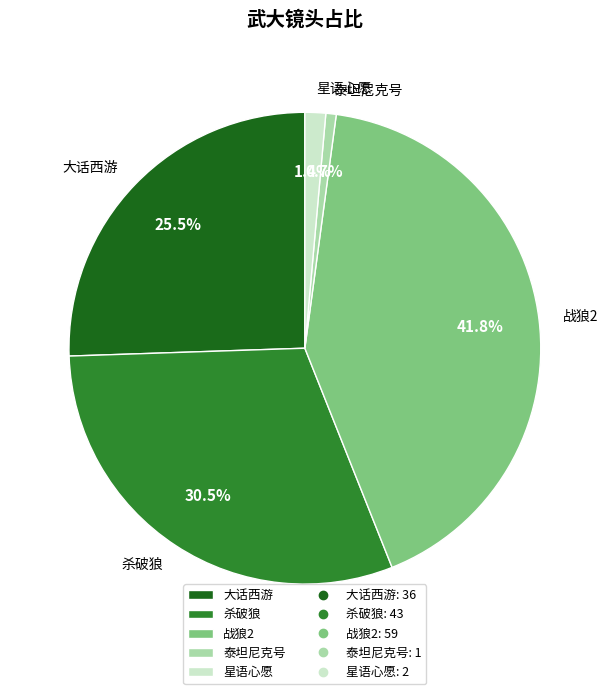

Rank the categories by value from highest to lowest.

战狼2, 杀破狼, 大话西游, 星语心愿, 泰坦尼克号